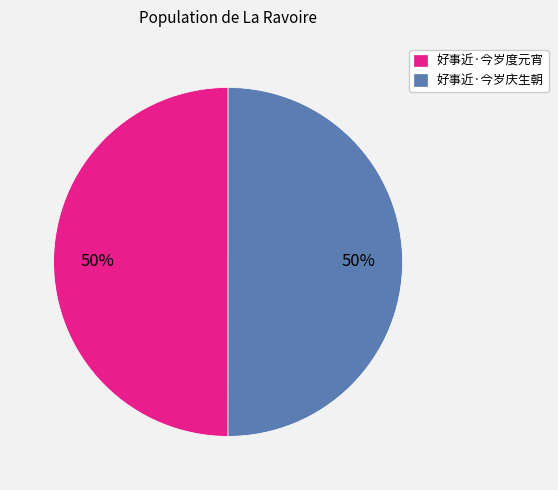

Approximately how many times larger is the value at 好事近·今岁庆生朝 compared to 好事近·今岁度元宵?

1.0